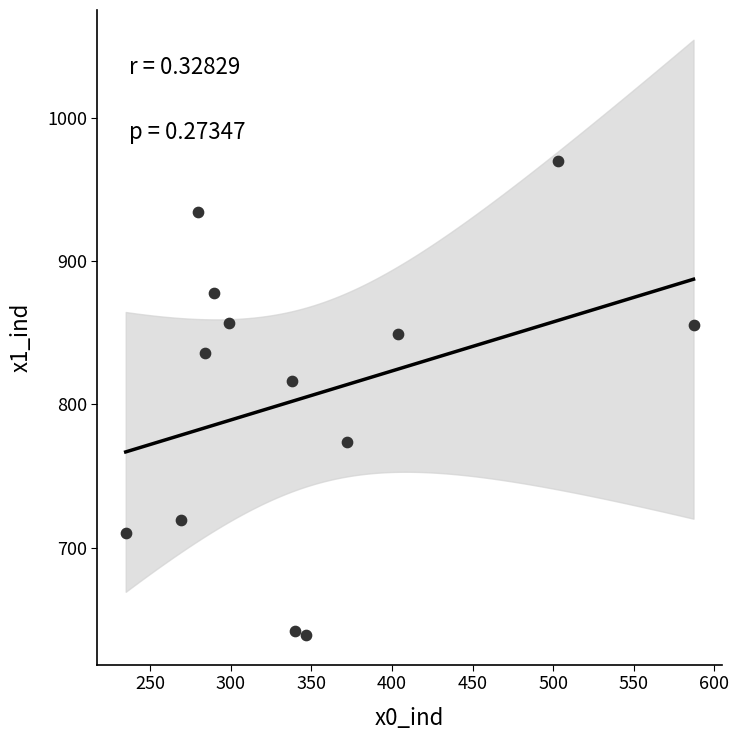

What Y value in the scatter plot is closest to 804?

816